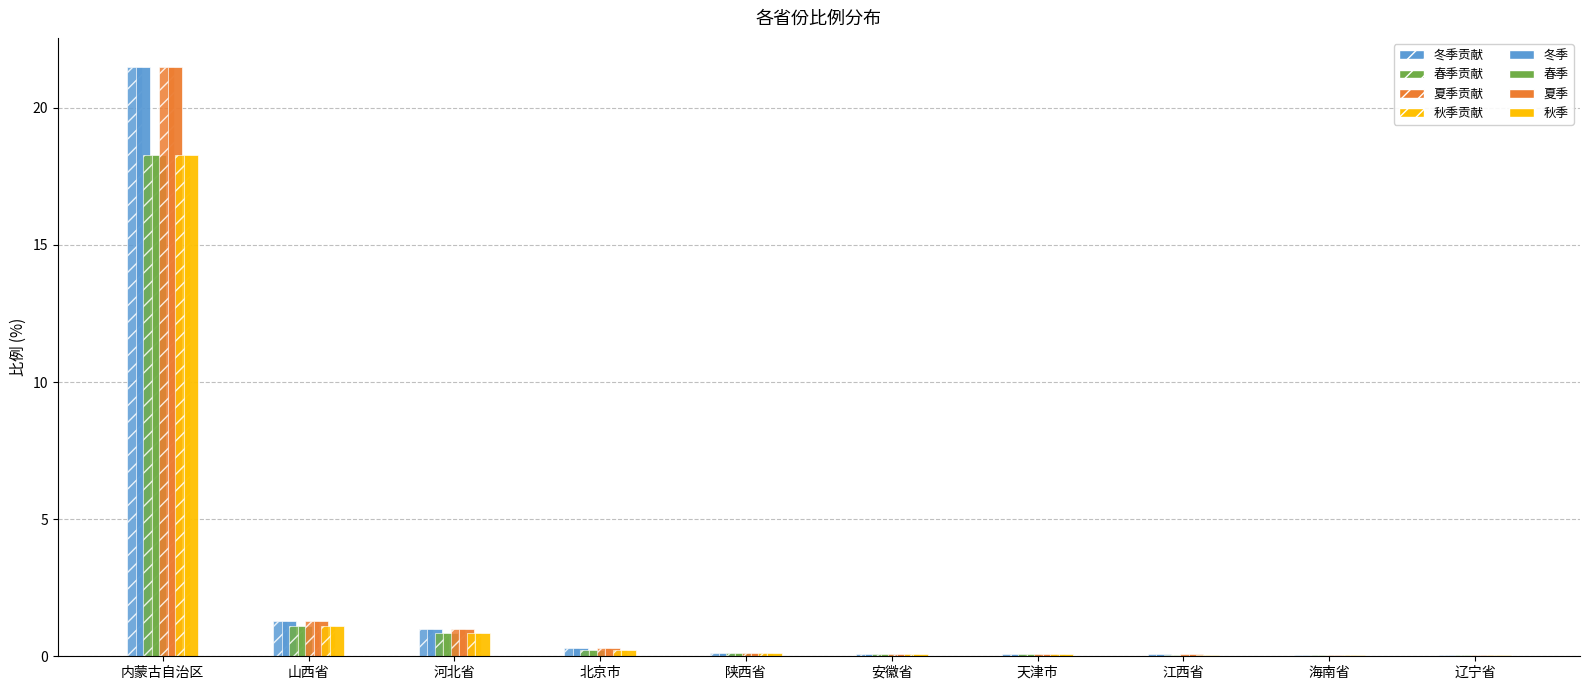

How many distinct data groups are displayed?

8